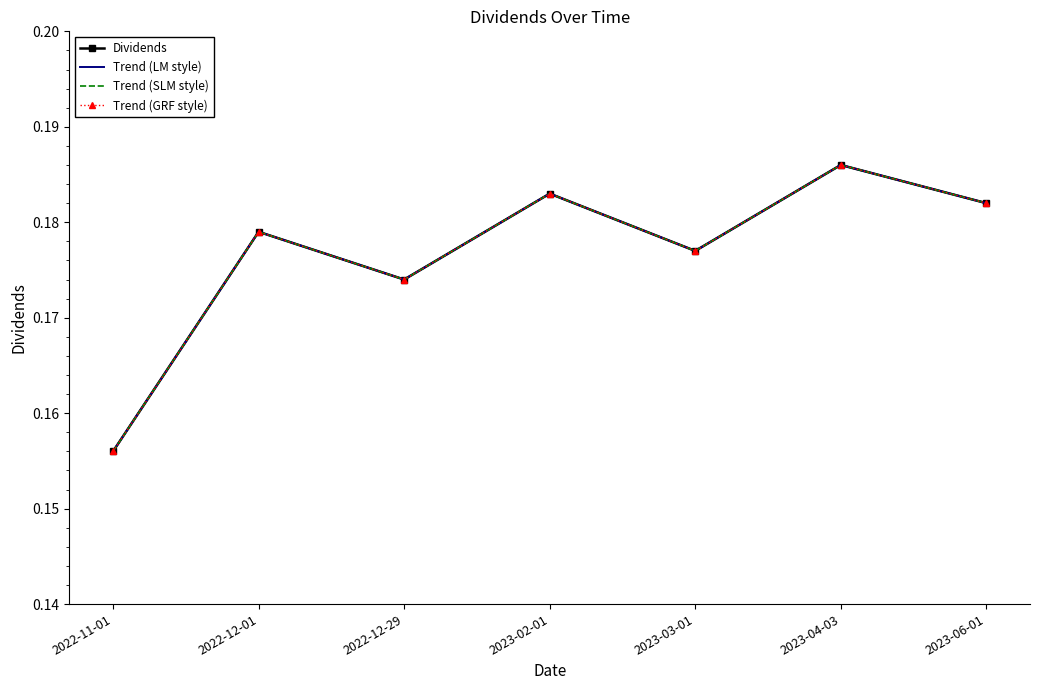

At how many categories does at least one series exceed 0?

7